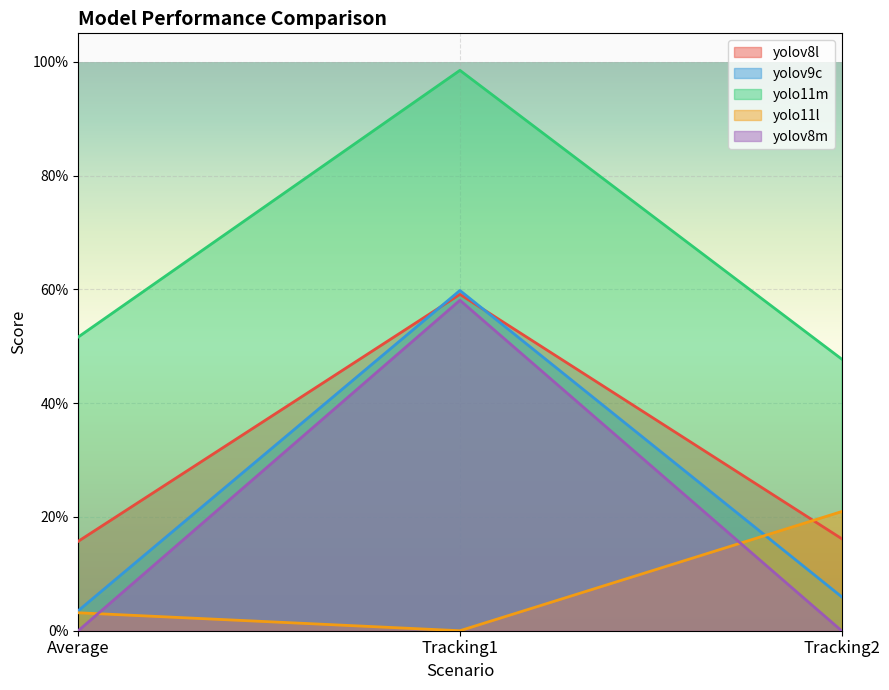

At Tracking1, list the series in order from smallest to largest.

yolo11l, yolov8m, yolov8l, yolov9c, yolo11m